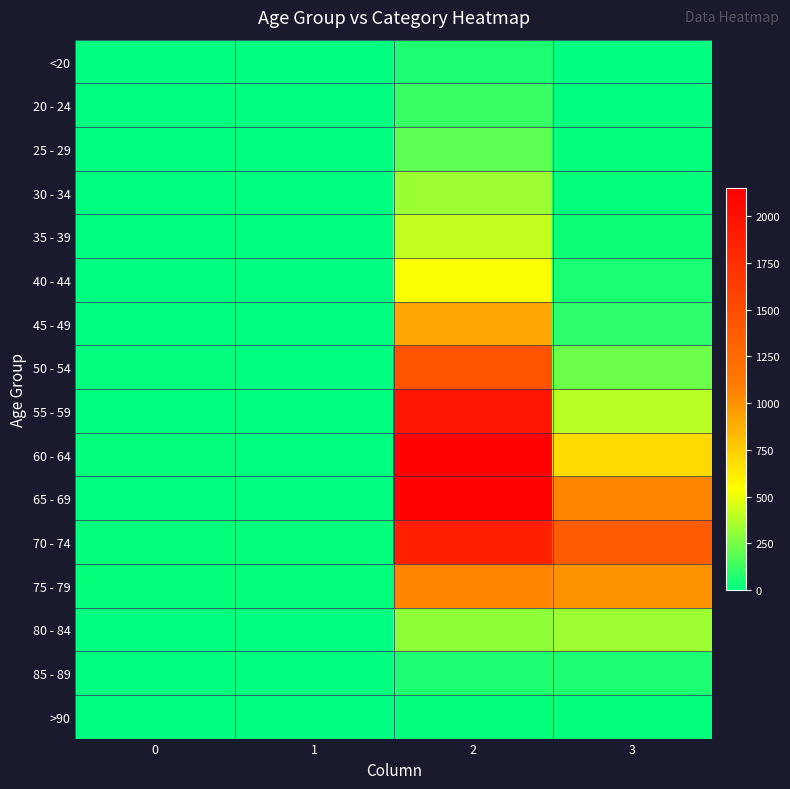

Reading right to left, transcribe all the data shown in this chart.

<20: 3=7	2=62	1=1	0=0
20 - 24: 3=2	2=121	1=0	0=1
25 - 29: 3=13	2=196	1=0	0=0
30 - 34: 3=14	2=333	1=2	0=0
35 - 39: 3=26	2=420	1=1	0=2
40 - 44: 3=53	2=530	1=1	0=0
45 - 49: 3=97	2=915	1=1	0=2
50 - 54: 3=227	2=1450	1=3	0=9
55 - 59: 3=392	2=1965	1=6	0=8
60 - 64: 3=689	2=2151	1=8	0=11
65 - 69: 3=1057	2=2130	1=6	0=6
70 - 74: 3=1381	2=1882	1=14	0=13
75 - 79: 3=993	2=1053	1=12	0=10
80 - 84: 3=333	2=296	1=4	0=7
85 - 89: 3=64	2=62	1=1	0=3
>90: 3=9	2=15	1=0	0=0